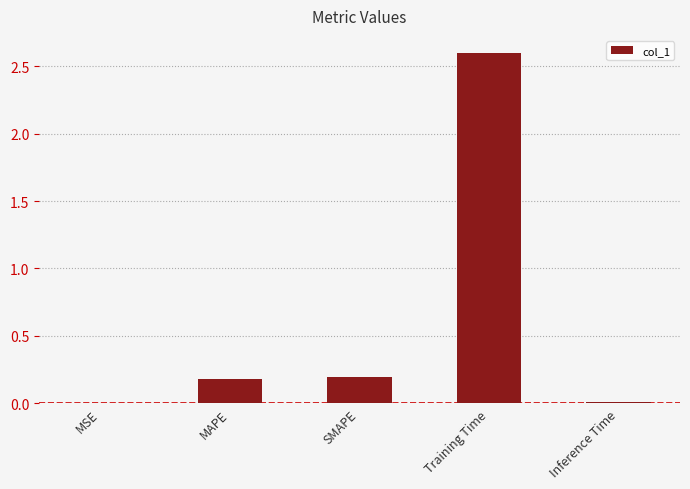

What is the sum of all values?

3.0